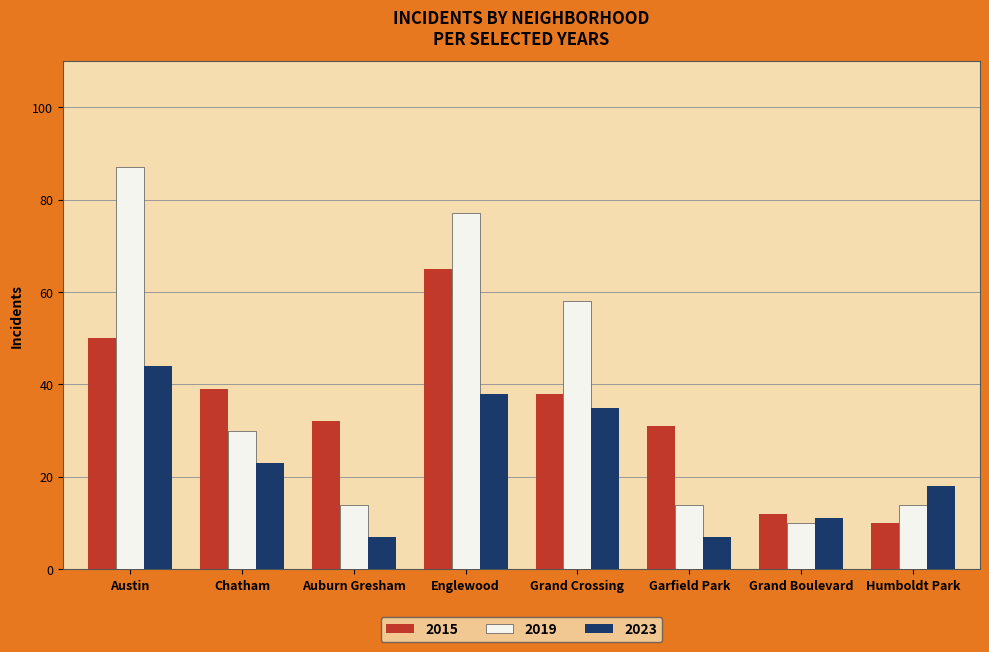

Reading left to right, extract all data points from this chart.

2015: 50	39	32	65	38	31	12	10
2019: 87	30	14	77	58	14	10	14
2023: 44	23	7	38	35	7	11	18